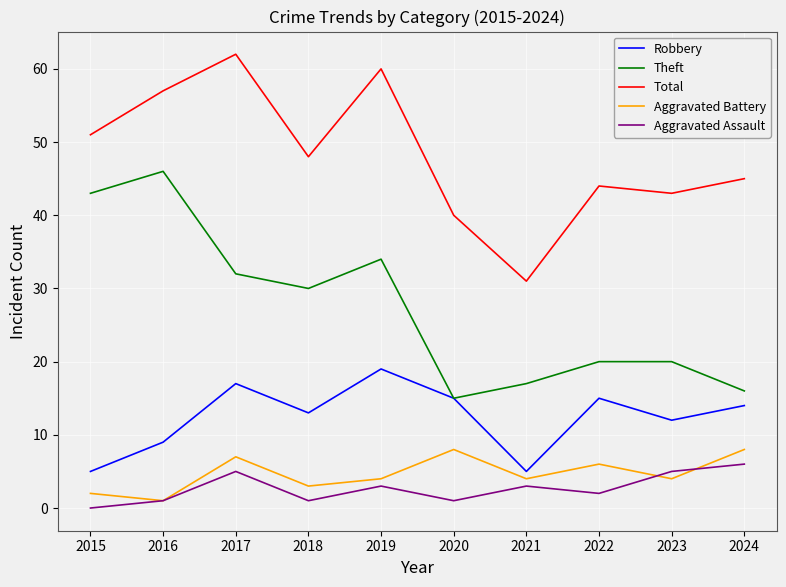

True or false: Total and Robbery cross at least once.

False